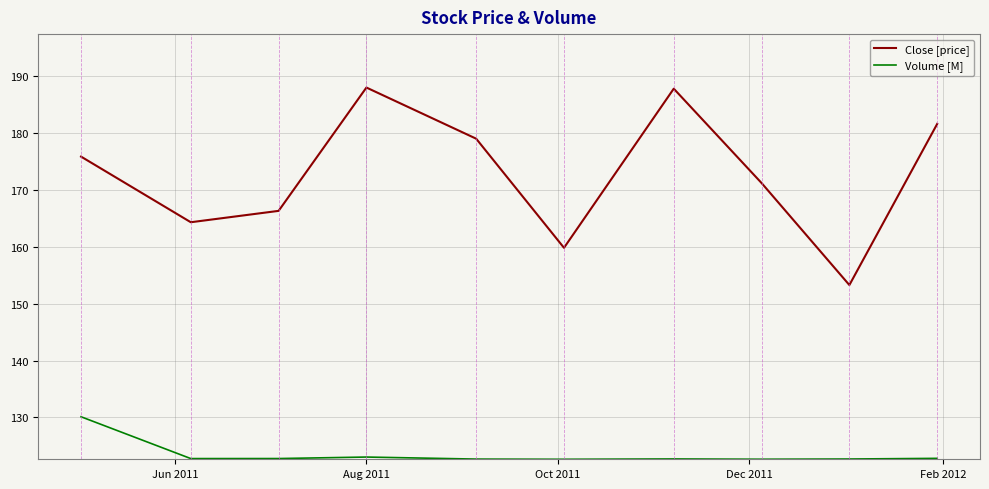

What is the difference between the second highest and minimum values in the Close [price] series?

34.6